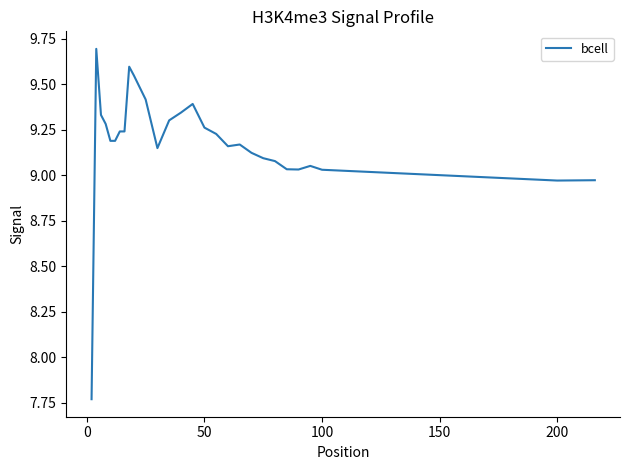

Is this an area chart (filled region under the line)?

No